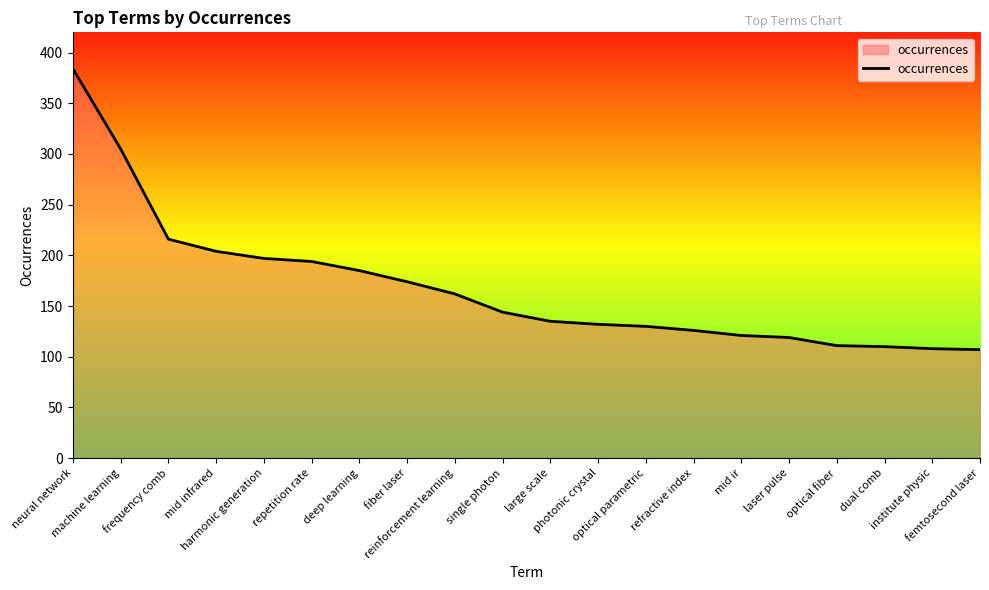

What is the difference between the maximum and minimum values?

277